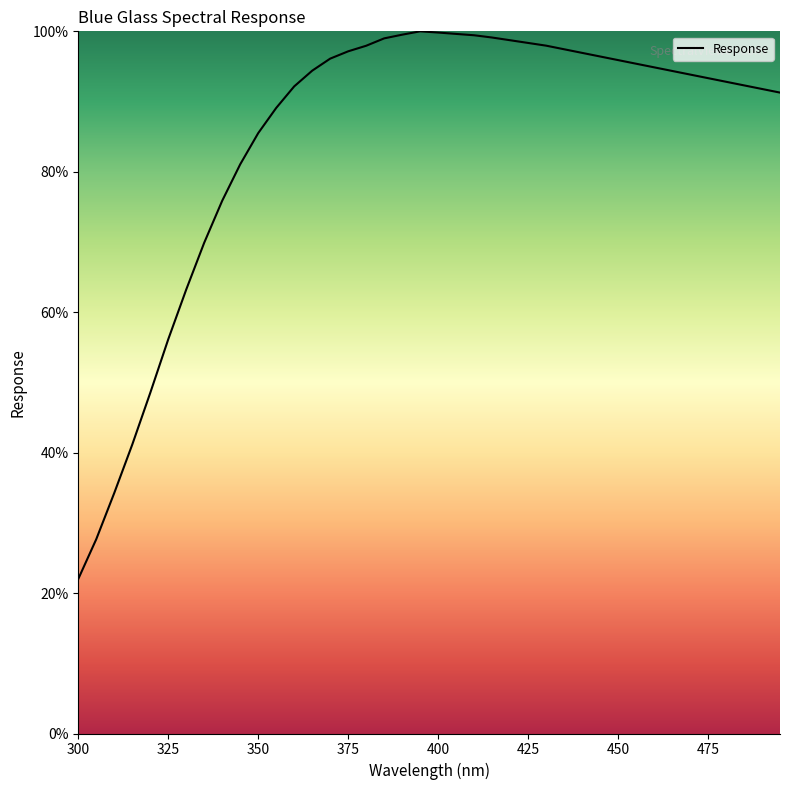

What is the difference between the maximum and minimum values?

78.0